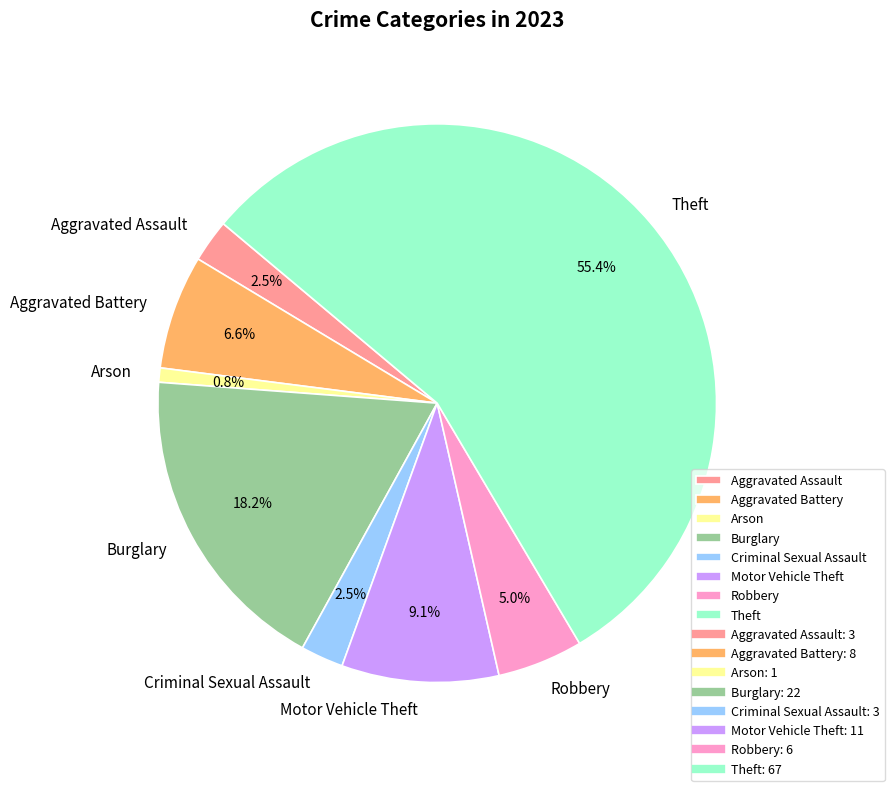

Combined, what portion of the pie is Aggravated Battery and Burglary?

24.8%